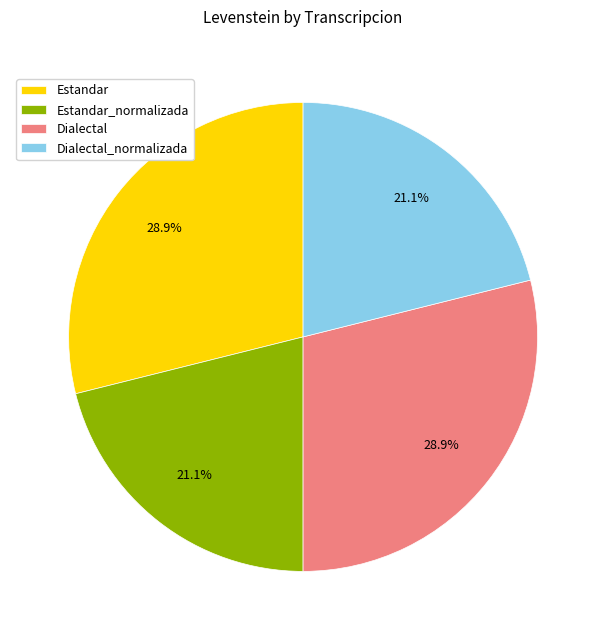

To the nearest percent, what is the difference between the Dialectal and Estandar_normalizada slice percentages?

8%